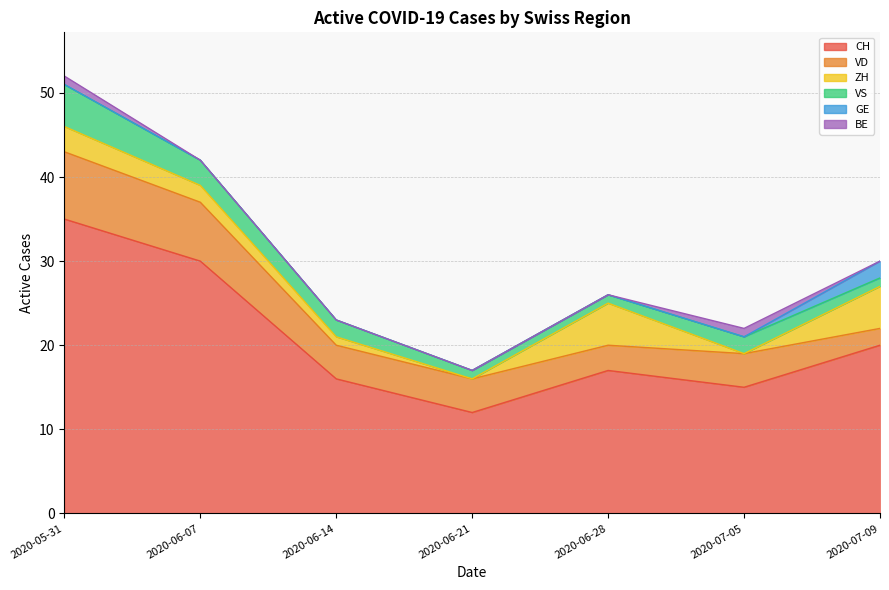

List the labels in order of GE value, largest first.

2020-07-09, 2020-05-31, 2020-06-07, 2020-06-14, 2020-06-21, 2020-06-28, 2020-07-05